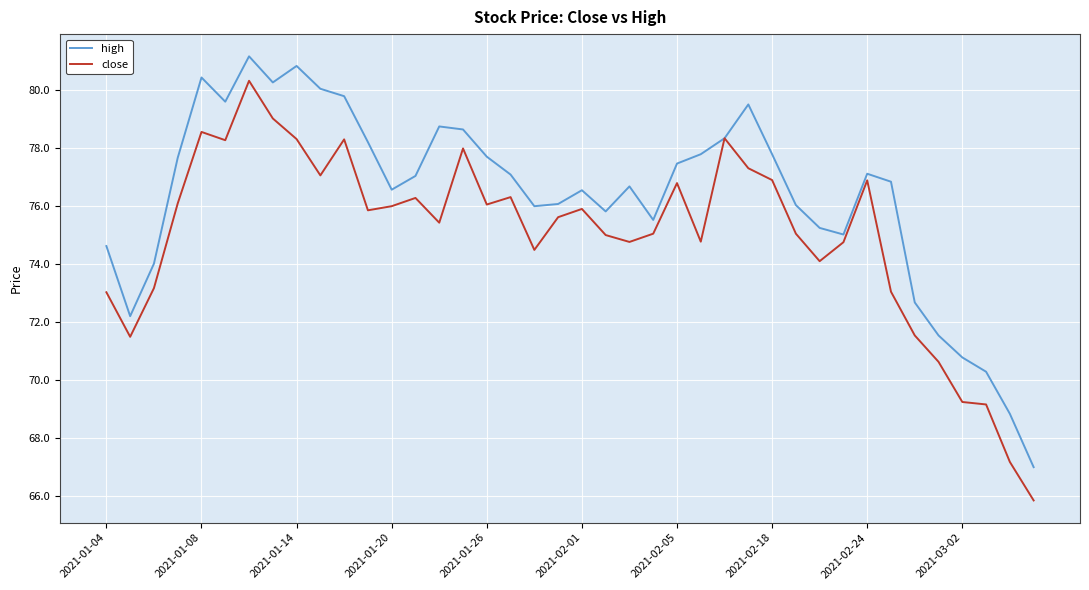

Rank the series by their average value, from highest to lowest.

high, close